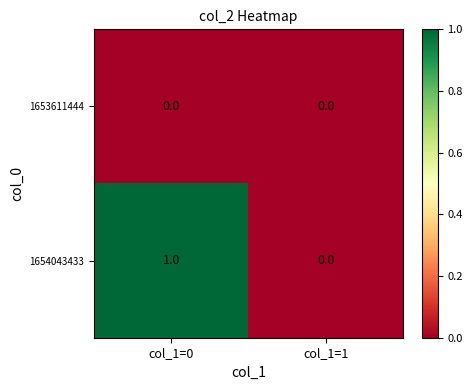

Reading left to right, transcribe all the data shown in this chart.

1653611444: 0	0
1654043433: 1	0